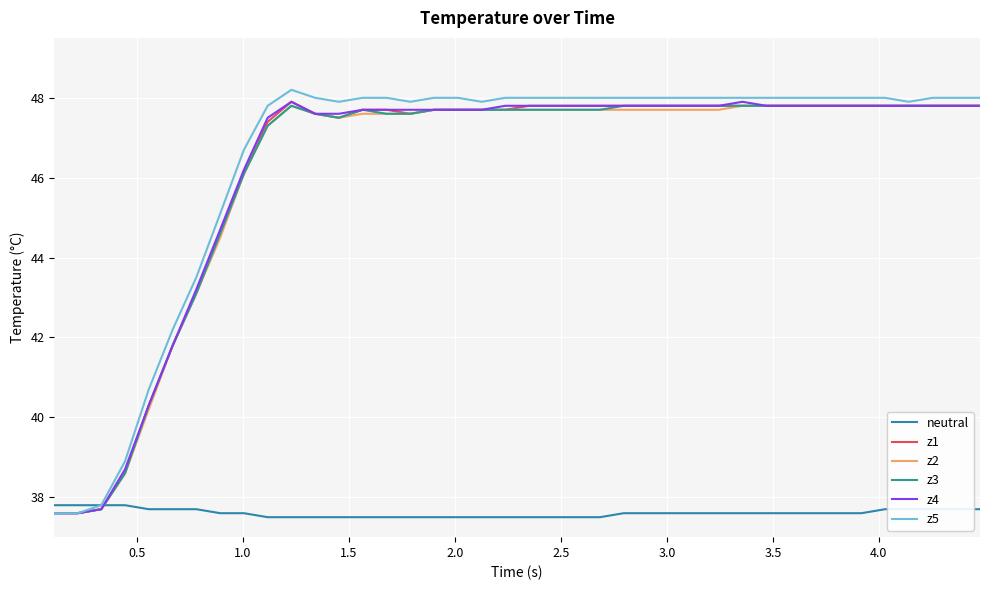

True or false: z3 has more than 0 interior local peaks.

True